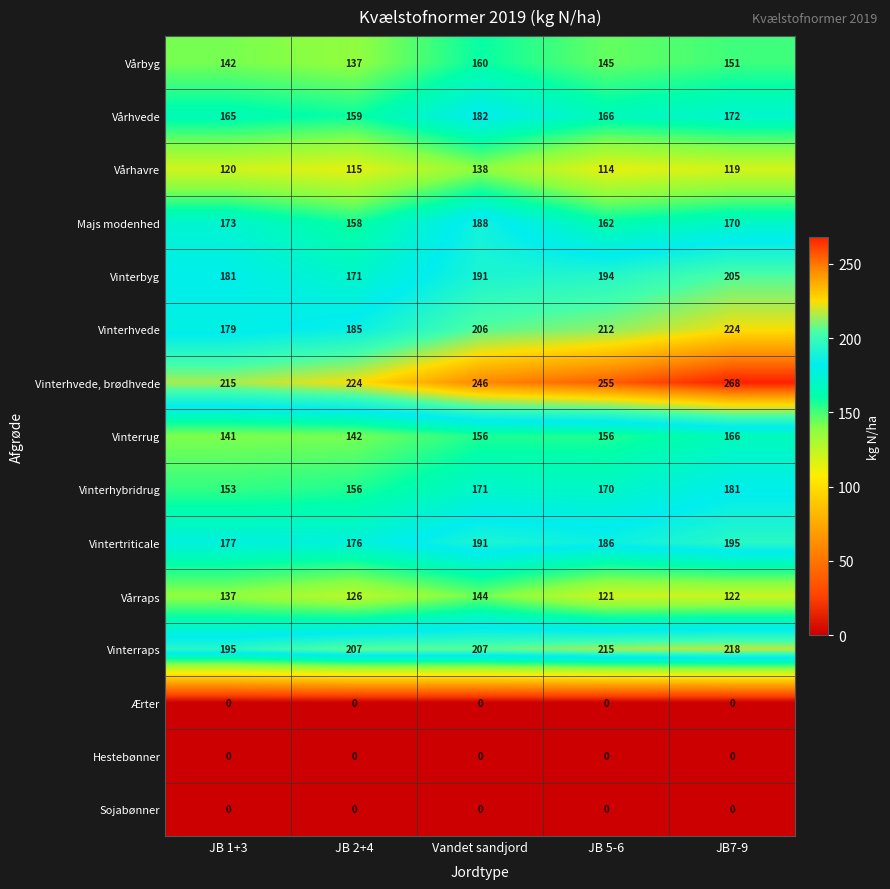

How many series are shown in this chart?

15